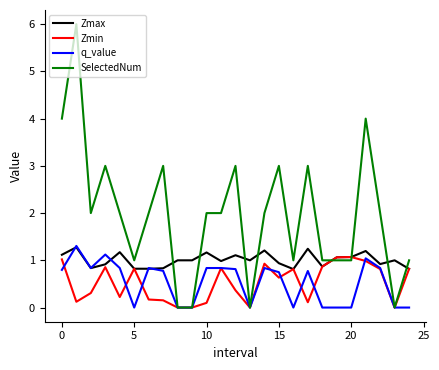

What is the highest value of the Zmin series?

1.1